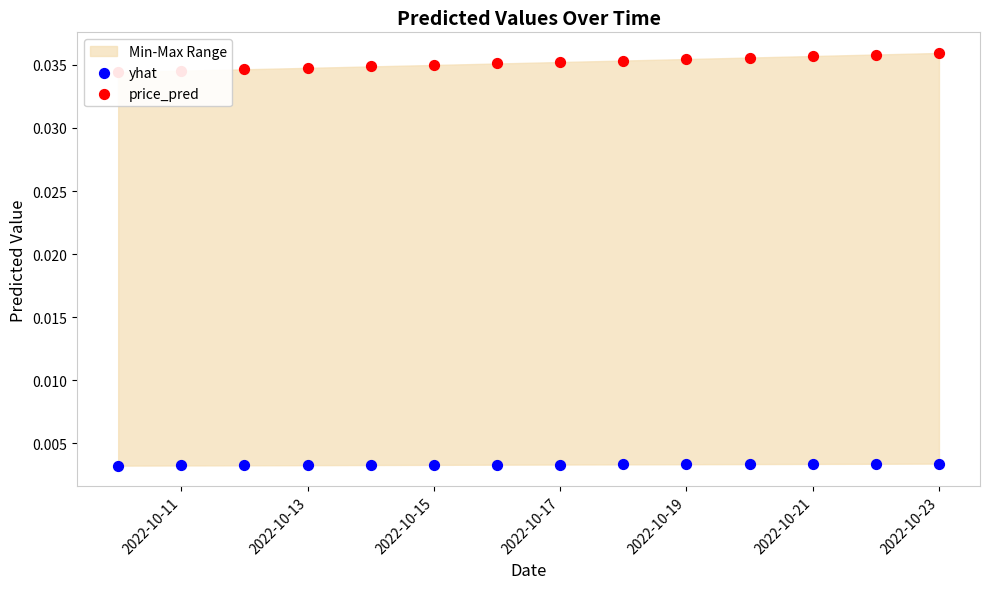

Which series has the widest spread of Y values?

price_pred